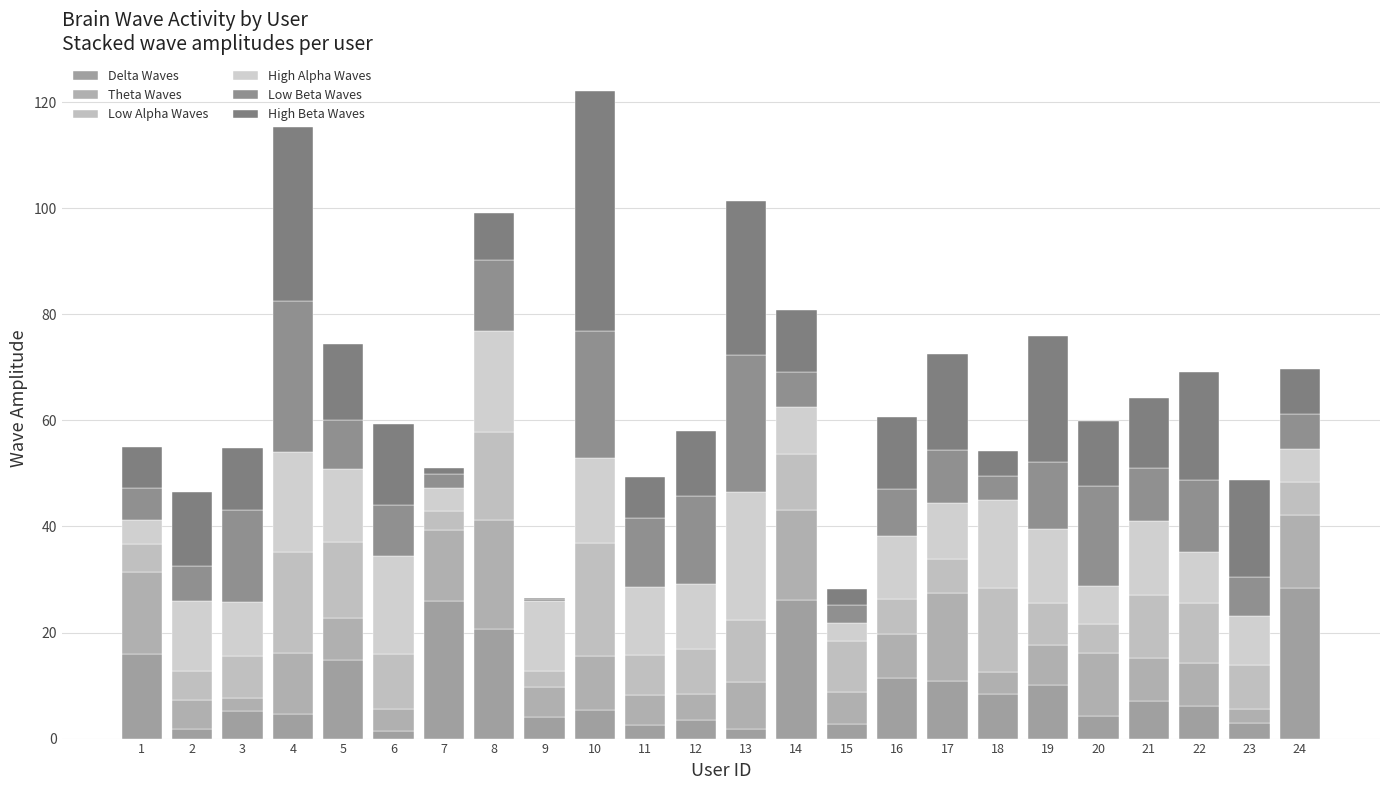

Are the bars horizontal?

No